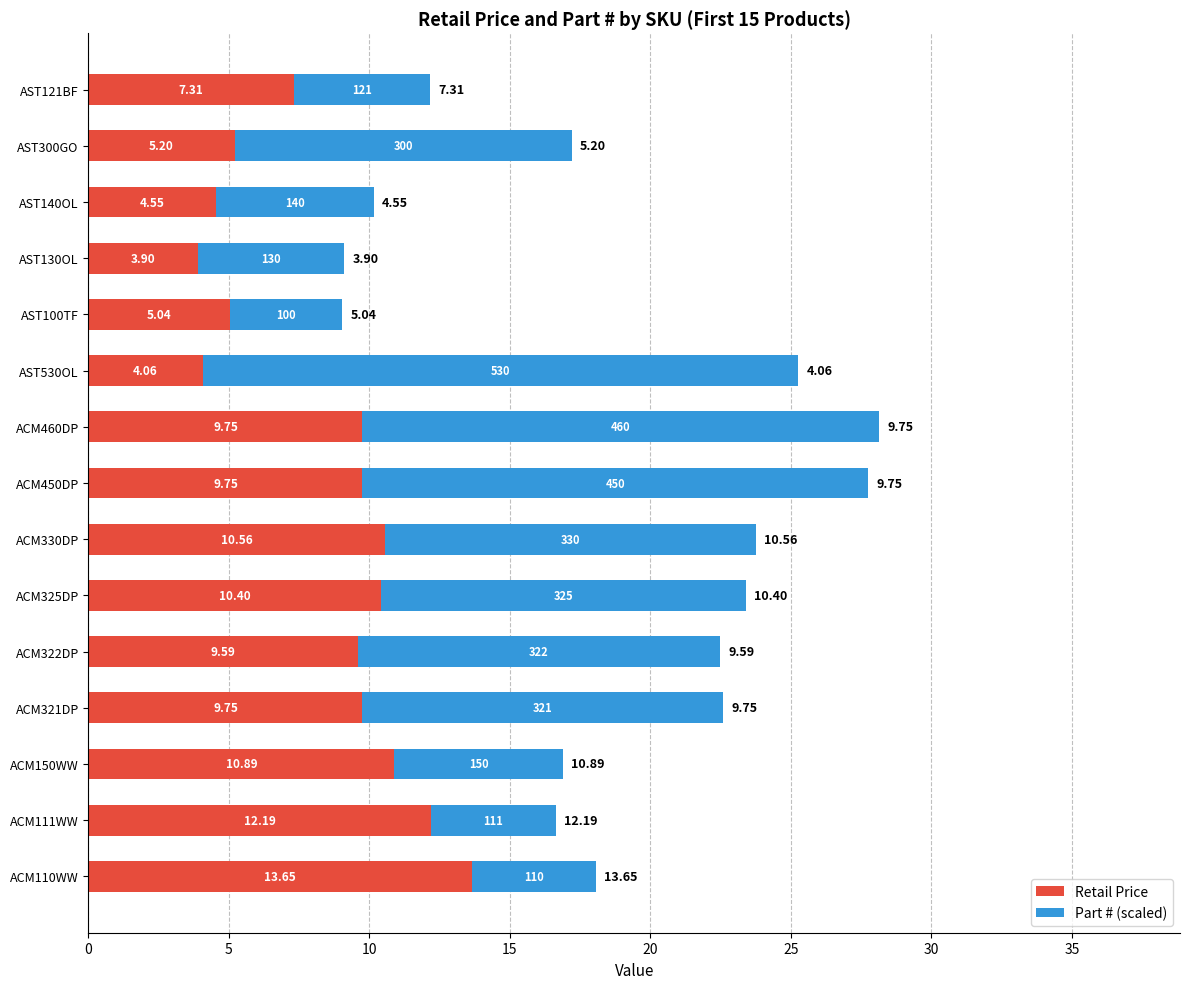

What is the total value across all series at ACM321DP?

22.6